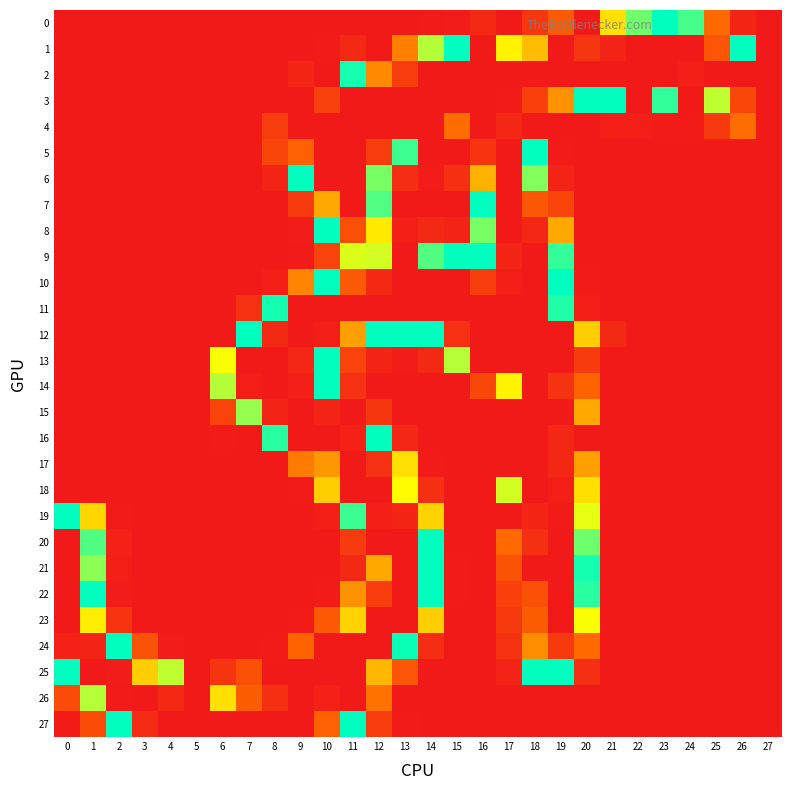

How many series are shown in this chart?

28